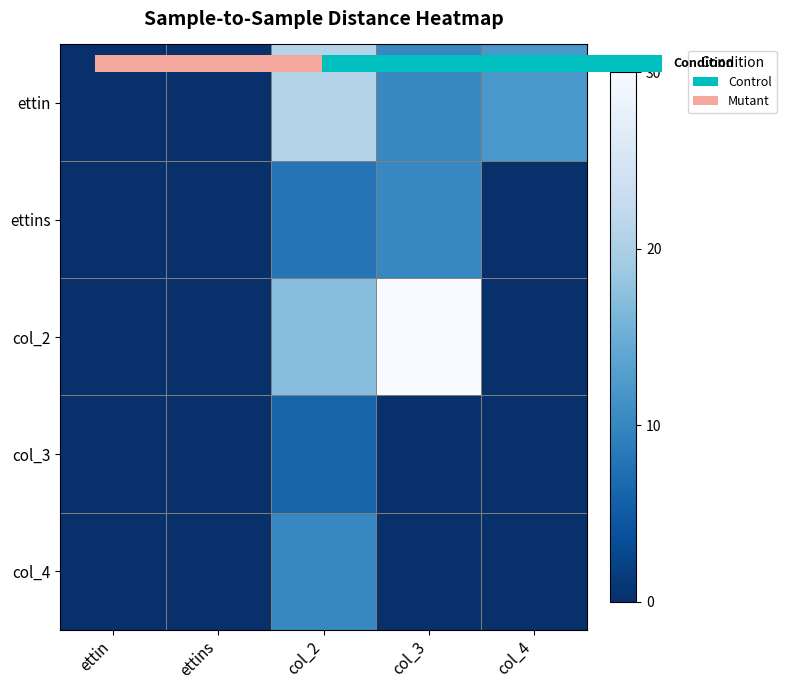

The ettin series shows 12 at col_4. True or false?

True